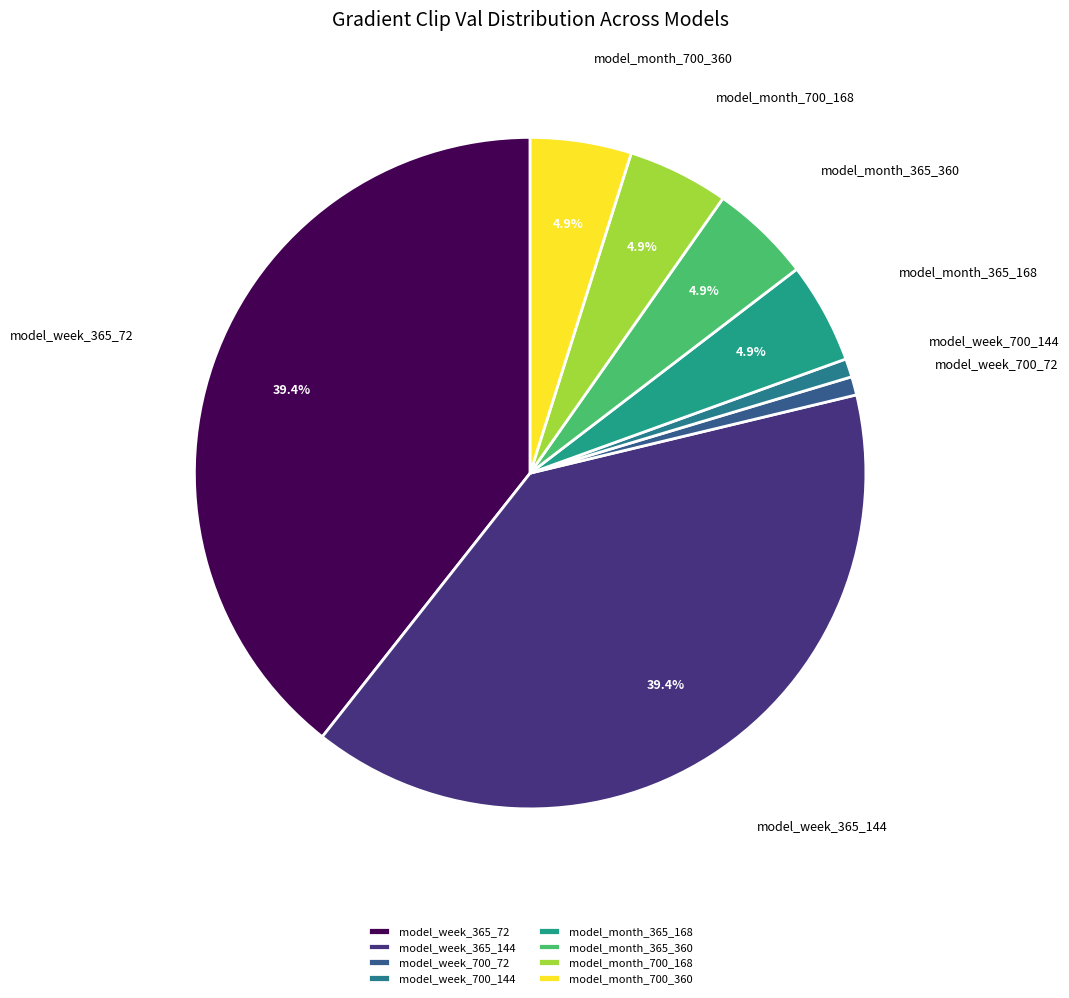

The model_month_700_360 slice represents 5% of the pie. True or false?

True